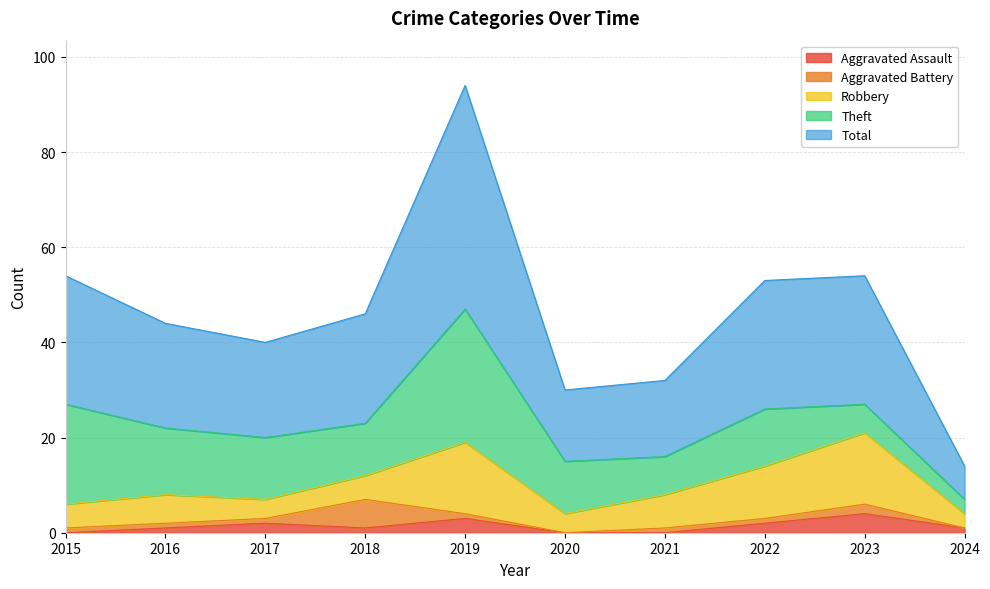

Which series changed the most between 2018 and 2019?

Total